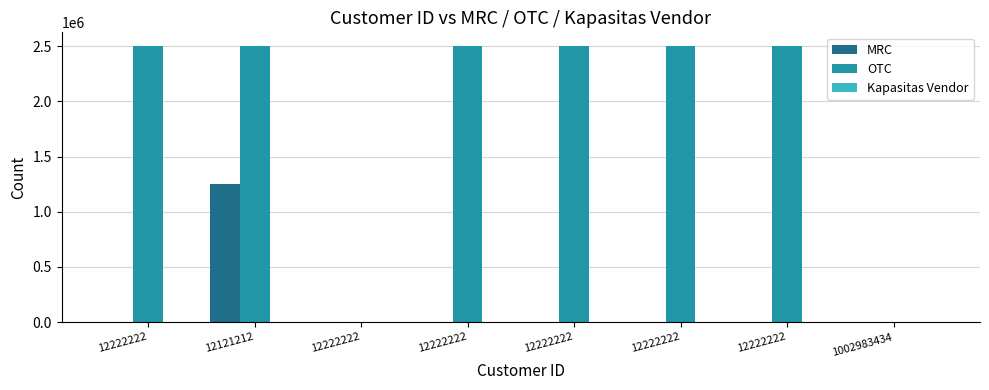

Count the number of categories in the chart.

8